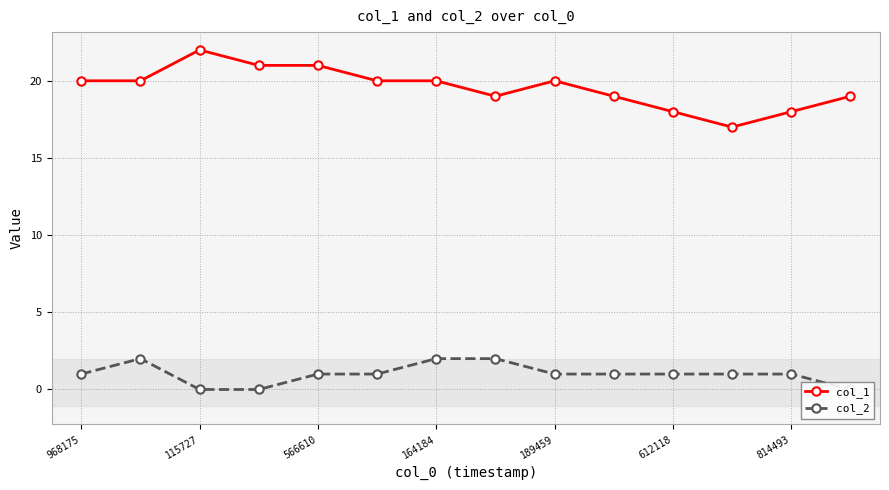

Reading left to right, what are all the values shown in this chart?

col_1: 20	20	22	21	21	20	20	19	20	19	18	17	18	19
col_2: 1	2	0	0	1	1	2	2	1	1	1	1	1	0